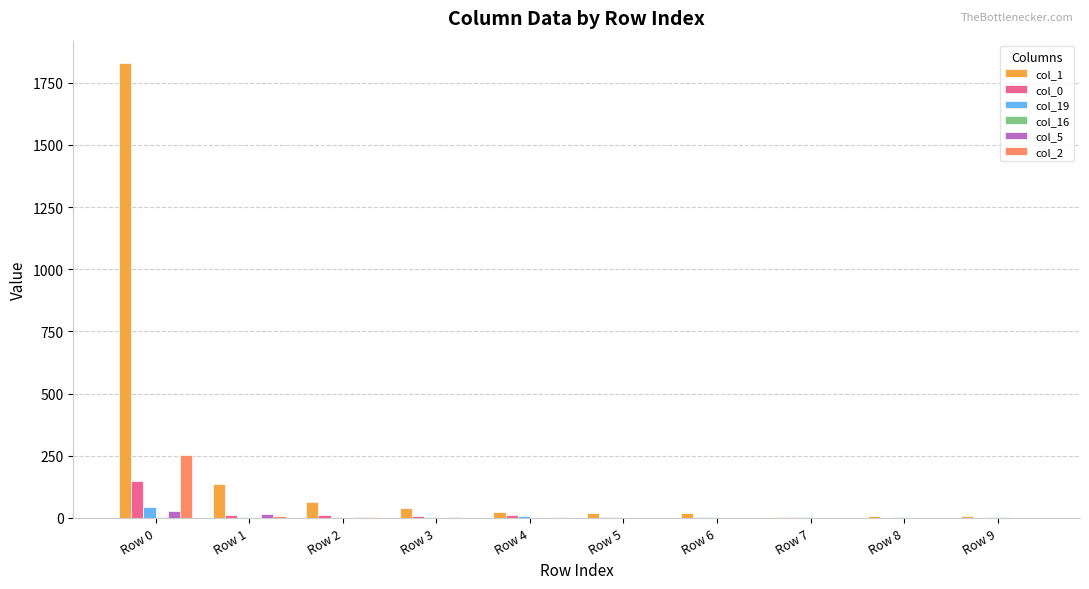

The value of col_2 at Row 7 is -124. True or false?

False